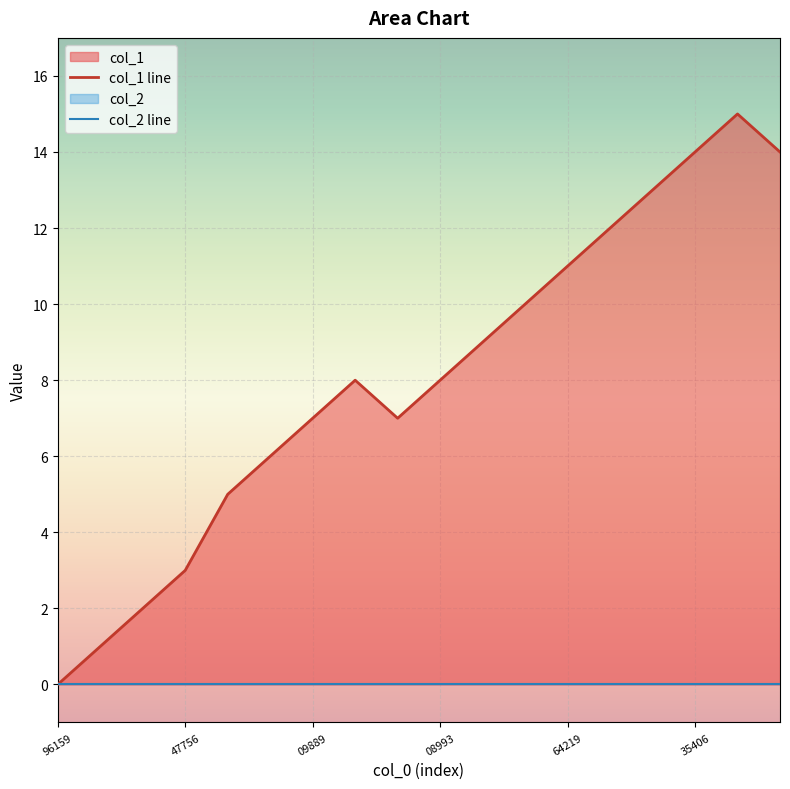

What is the greatest value displayed?

15